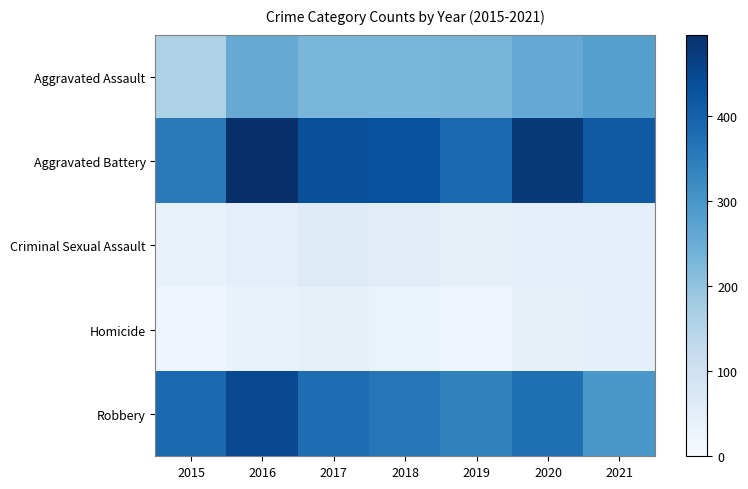

Reading right to left, what are all the values shown in this chart?

Aggravated Assault: 2021=279	2020=259	2019=234	2018=229	2017=230	2016=255	2015=160
Aggravated Battery: 2021=415	2020=475	2019=387	2018=433	2017=434	2016=496	2015=353
Criminal Sexual Assault: 2021=50	2020=49	2019=40	2018=56	2017=61	2016=48	2015=38
Homicide: 2021=46	2020=39	2019=24	2018=31	2017=42	2016=33	2015=23
Robbery: 2021=297	2020=374	2019=339	2018=364	2017=379	2016=447	2015=384